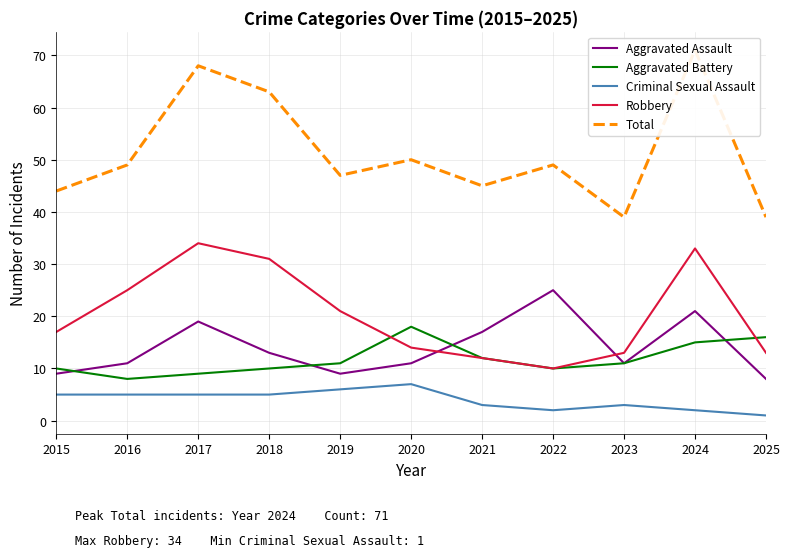

Which series has the widest spread of values?

Total